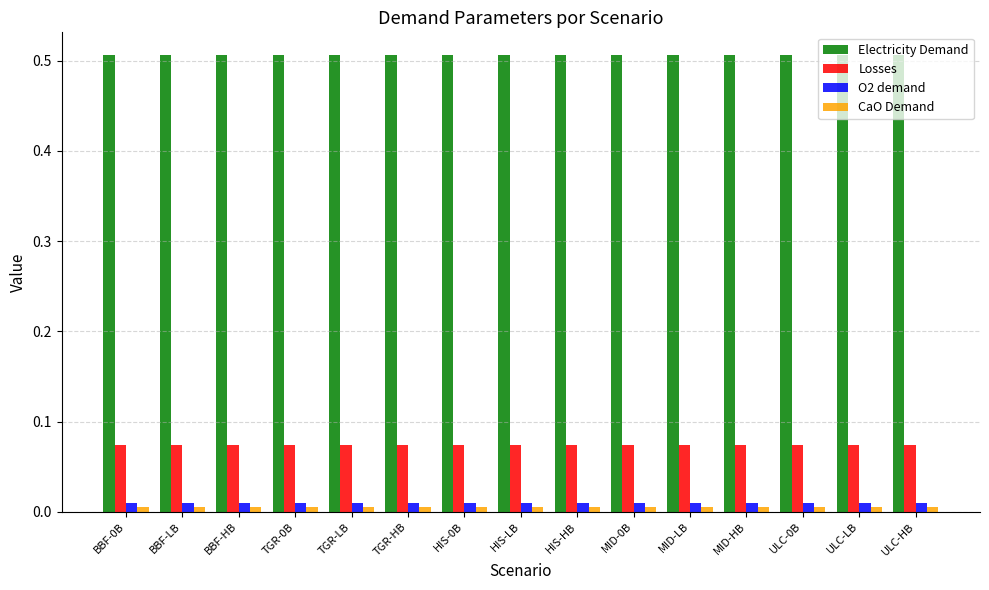

What position from the left is HIS-0B?

7